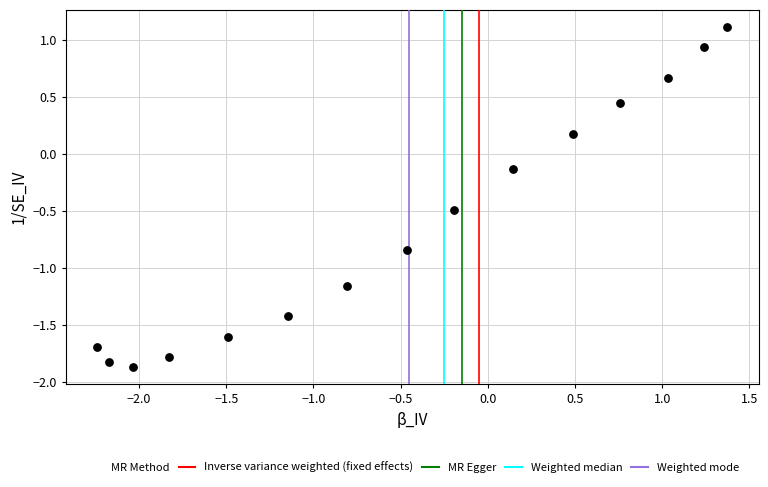

What is the range of X values (max minus min)?

3.6